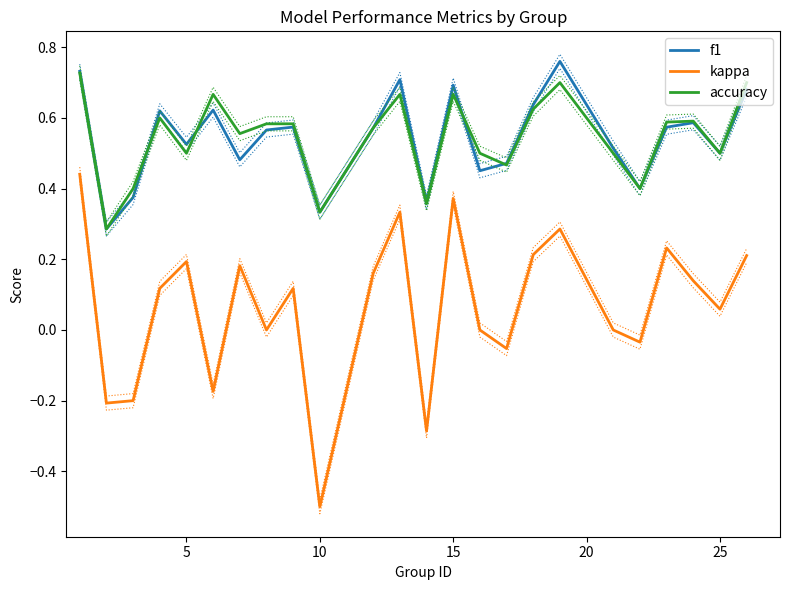

What is the highest value of the kappa series?

0.4